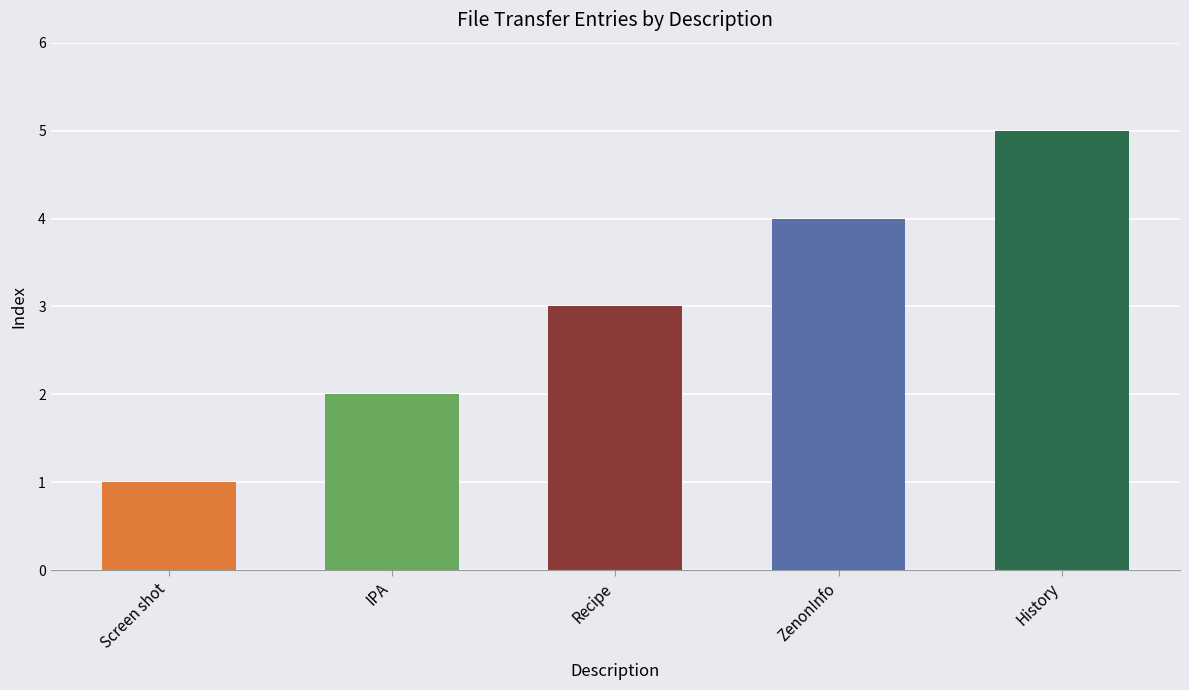

Does the chart contain any negative values?

No